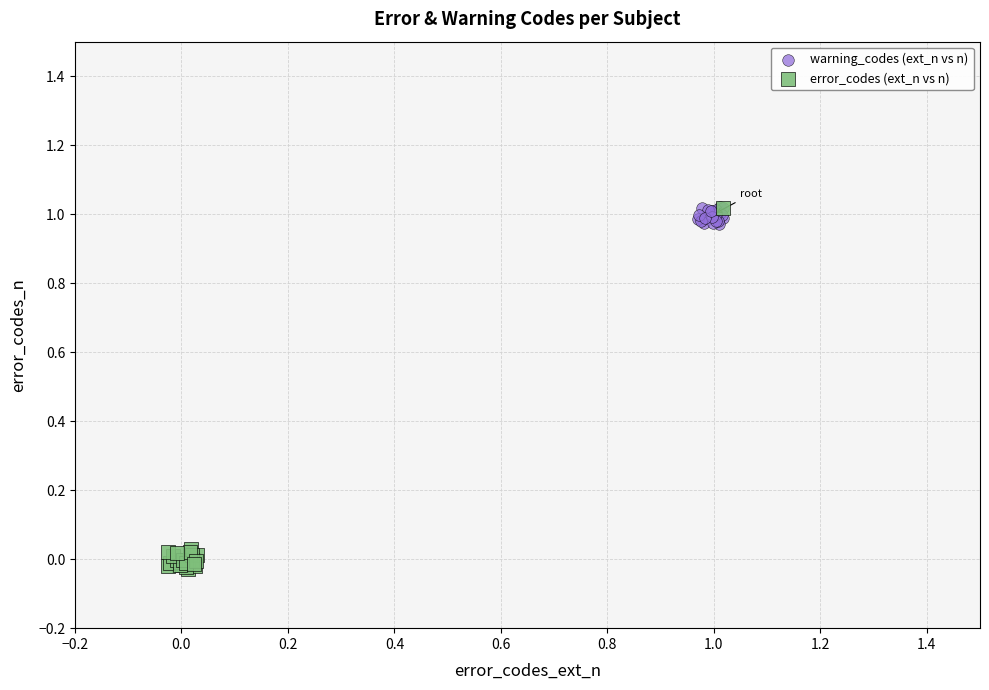

Which series has the widest spread of Y values?

error_codes (ext_n vs n)